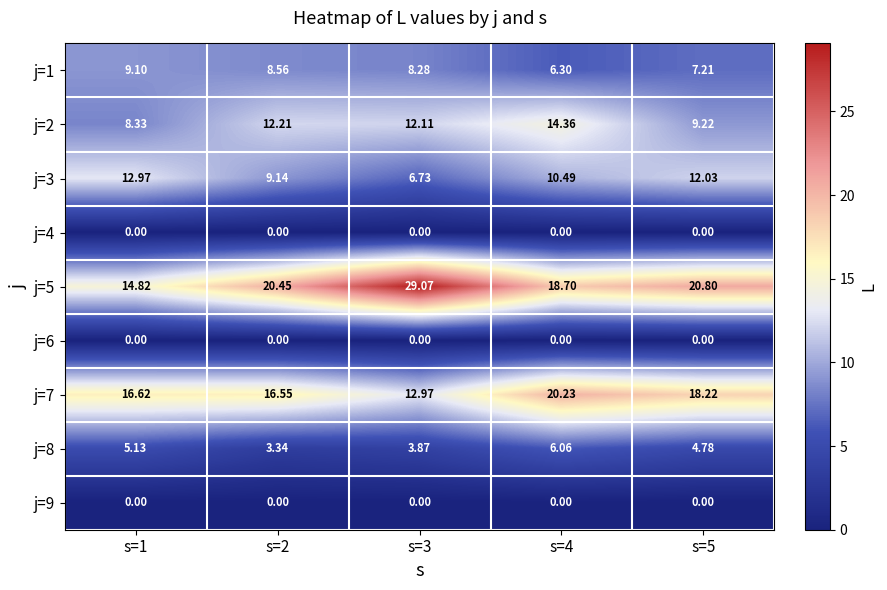

Is the value of j=3 at s=2 greater than the value of j=7 at s=2?

No